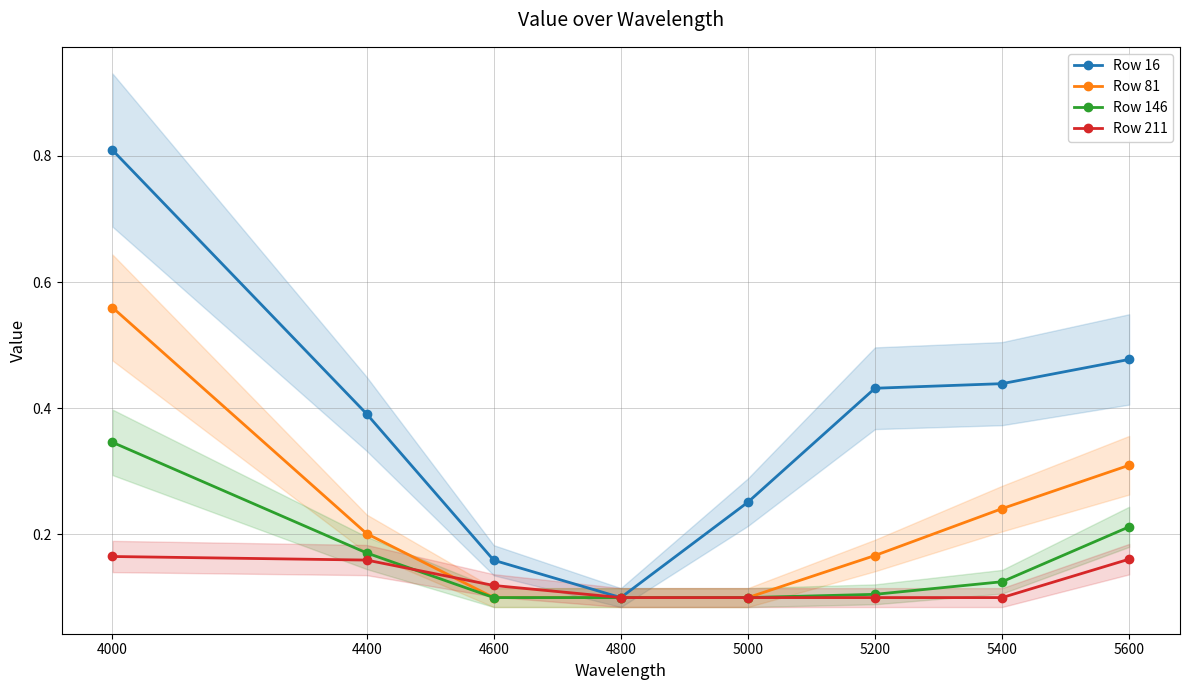

True or false: Row 211 has more than 2 points higher than both neighbors.

False